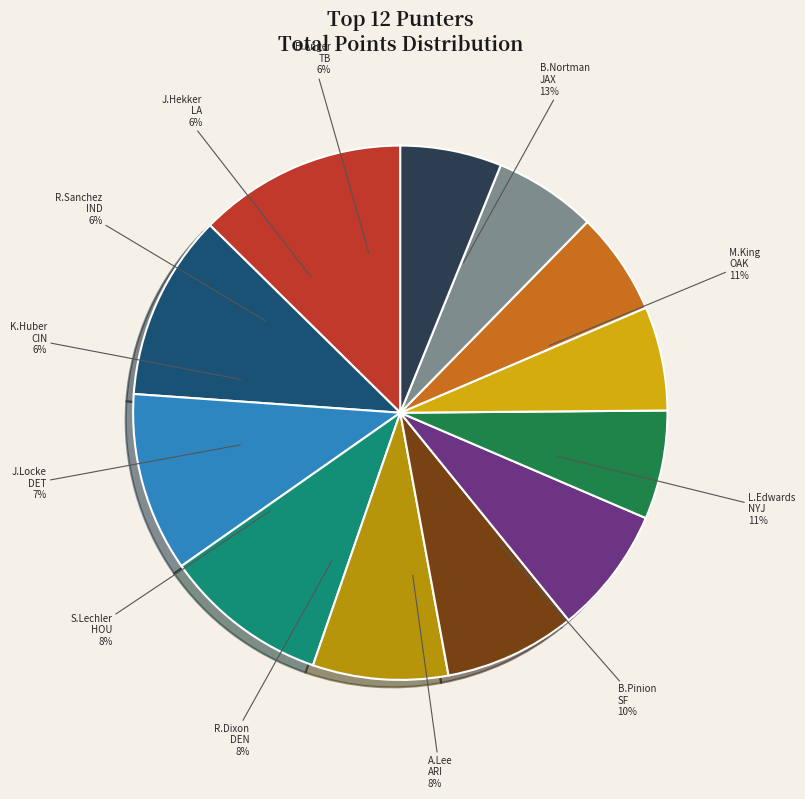

Which slice is the largest?

B.Nortman
JAX